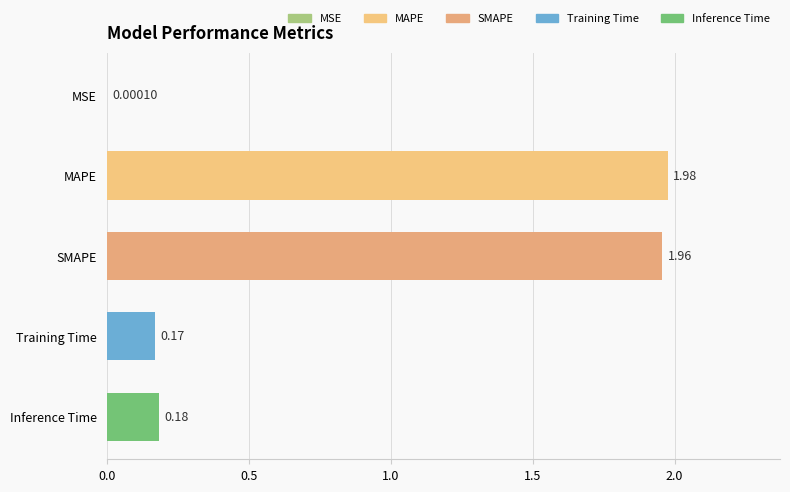

Which label corresponds to the largest value in the chart?

MAPE